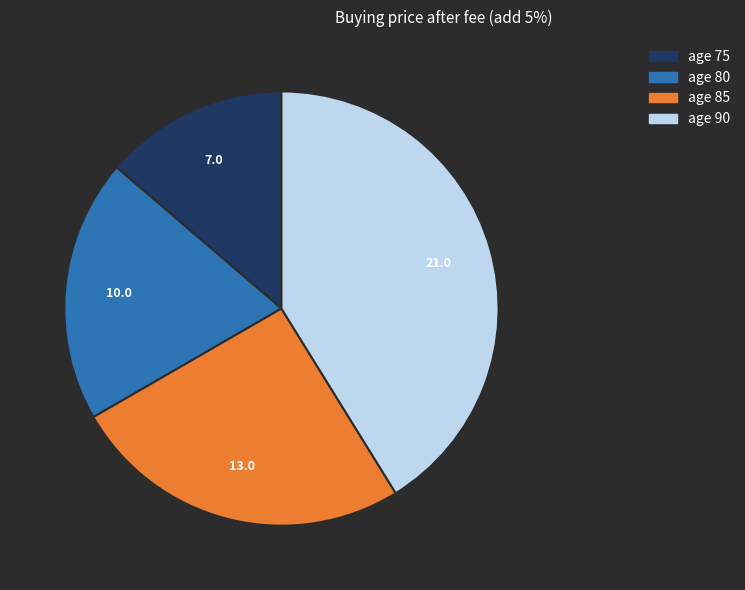

Does age 85 represent more than half of the total?

No